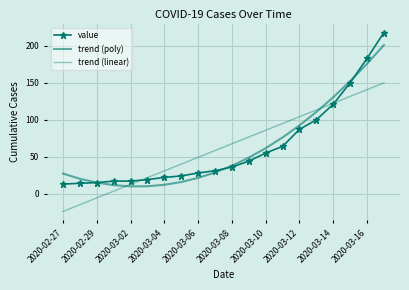

What are all the series names shown in the legend?

value, trend (poly), trend (linear)